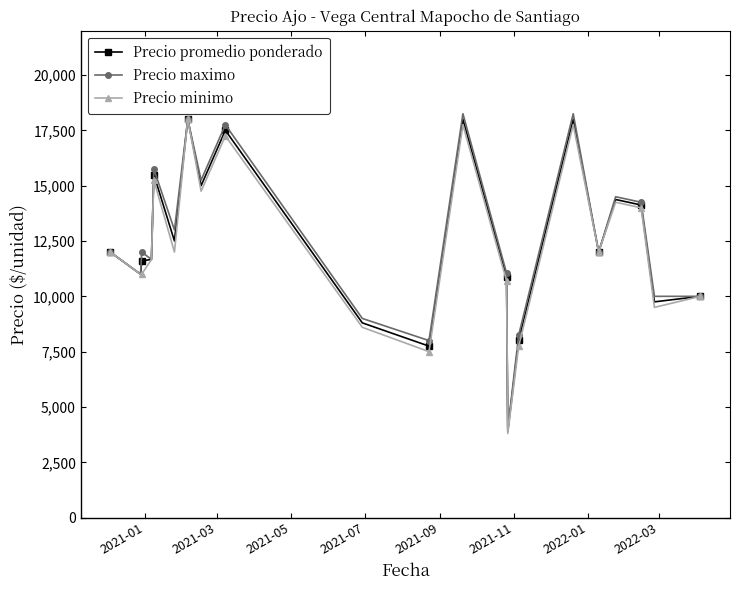

What is the sum of all Precio maximo values?

263966.7